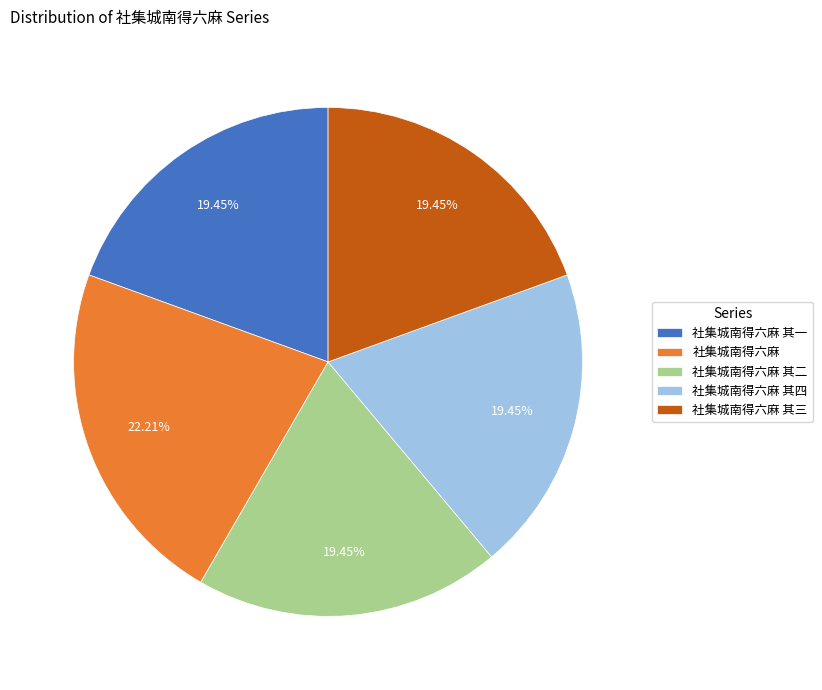

Which slice is the largest?

社集城南得六麻